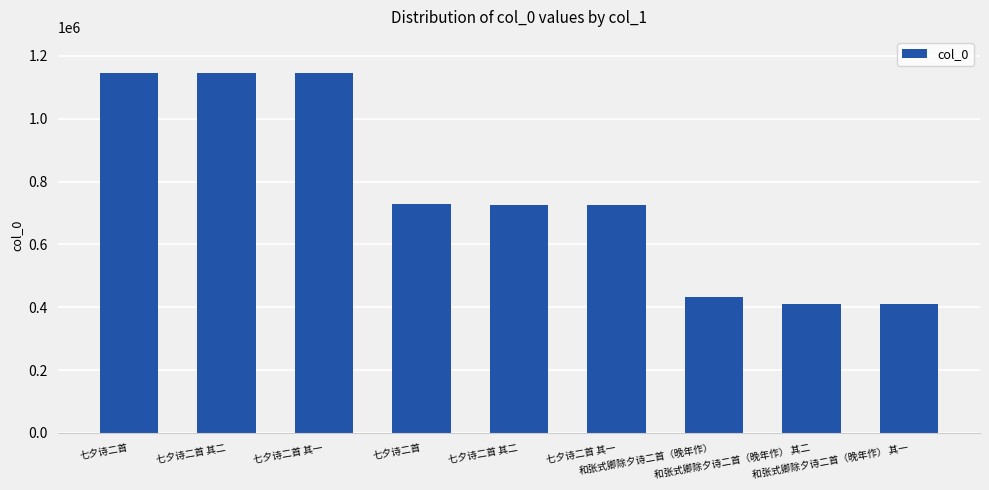

Reading right to left, extract all data points from this chart.

409394	409395	432633	724634	724635	727143	1145577	1145578	1145882